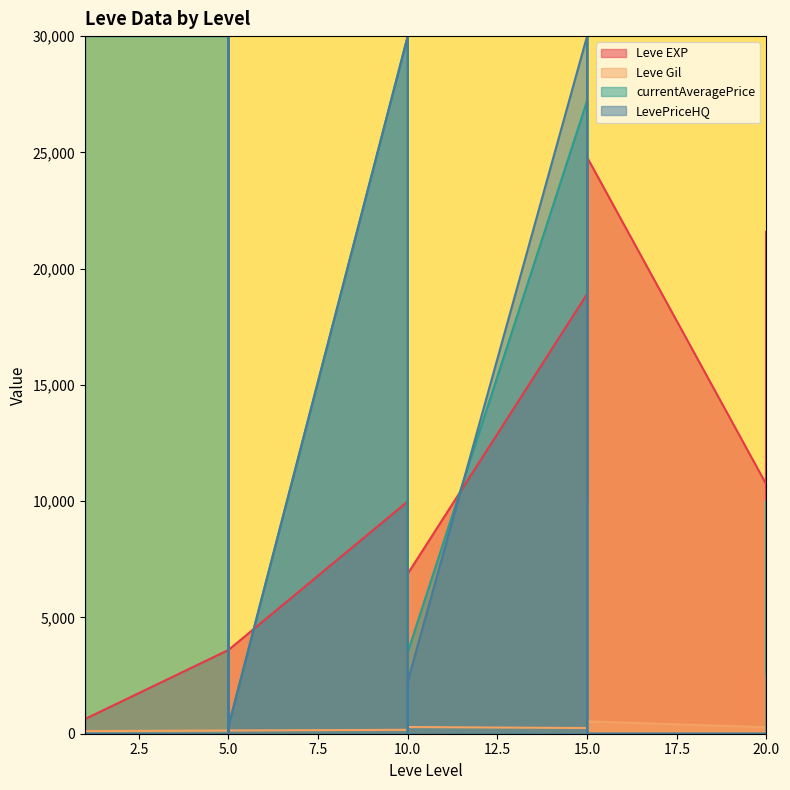

What is the value of the Leve Gil point at the 9th from the left?

139